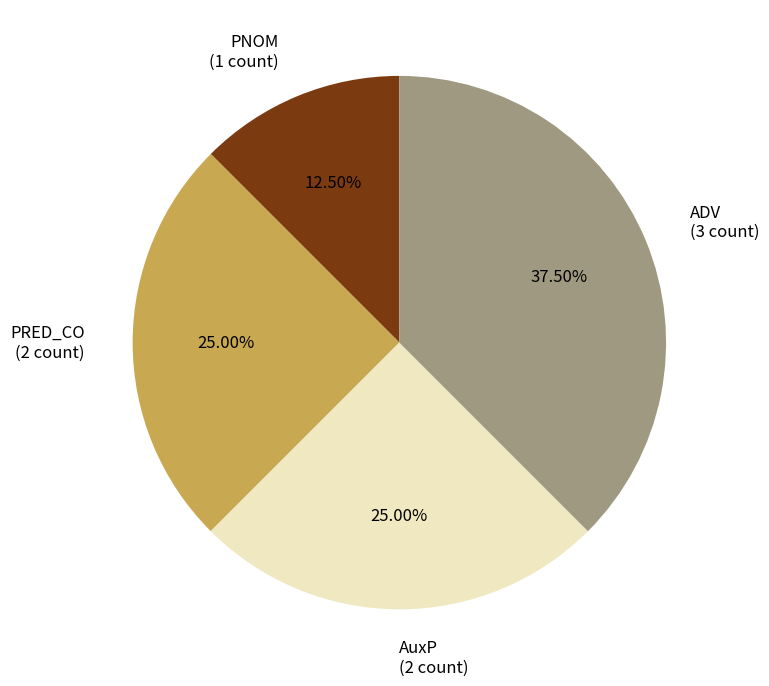

Do PRED_CO (2 count) and ADV (3 count) together represent more than half of the pie?

Yes